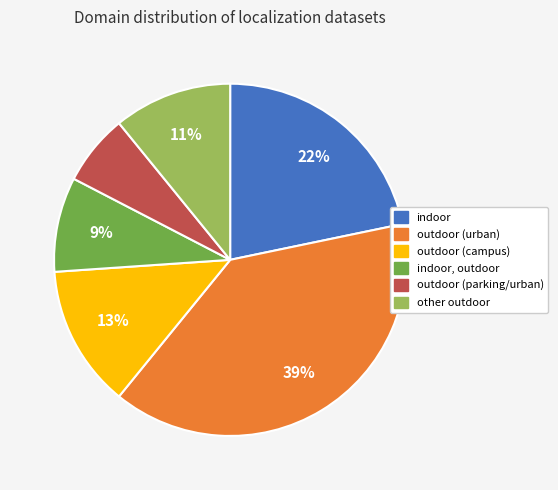

Does any single category account for the majority?

No